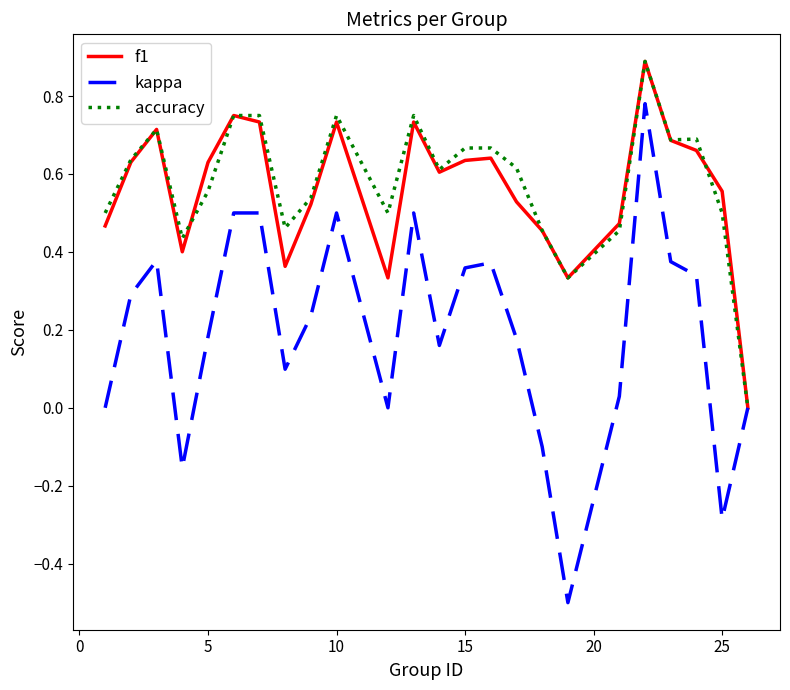

What is the minimum value for kappa?

-0.5